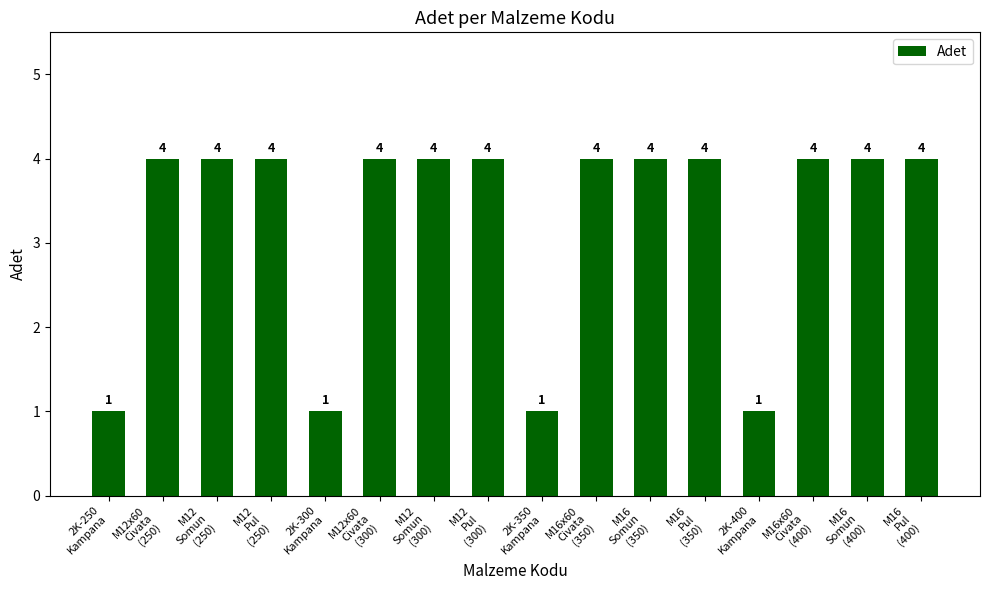

What is the minimum value shown in the chart?

1